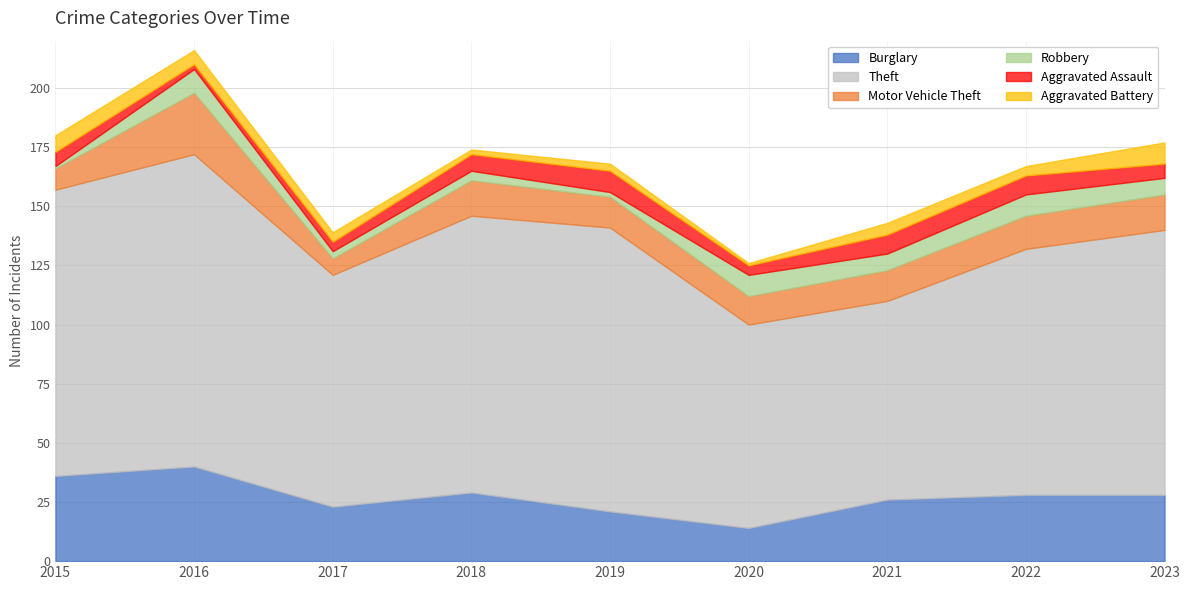

At which category does the chart reach its minimum across all series?

2015